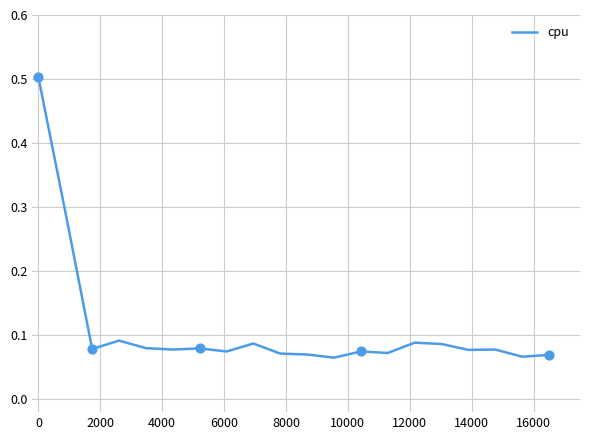

What is the greatest value displayed?

0.5